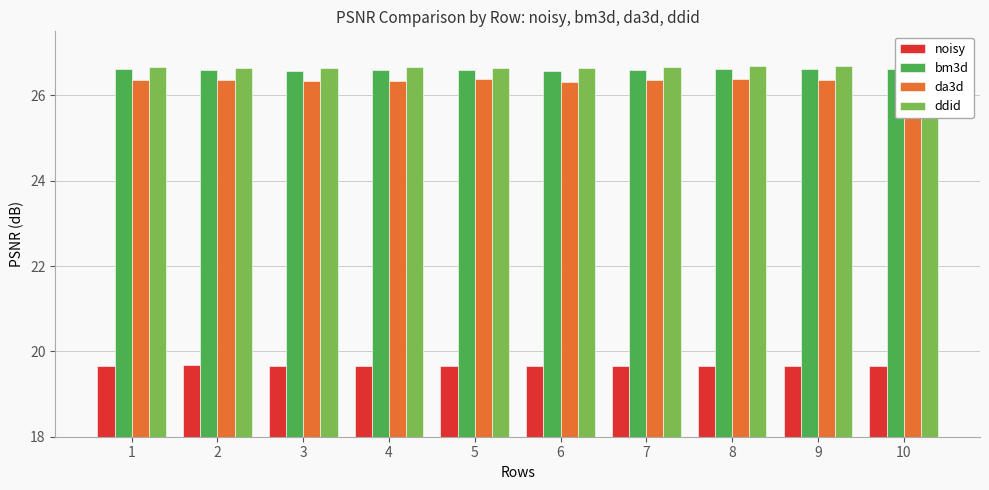

How many bm3d values are between 26 and 27?

10